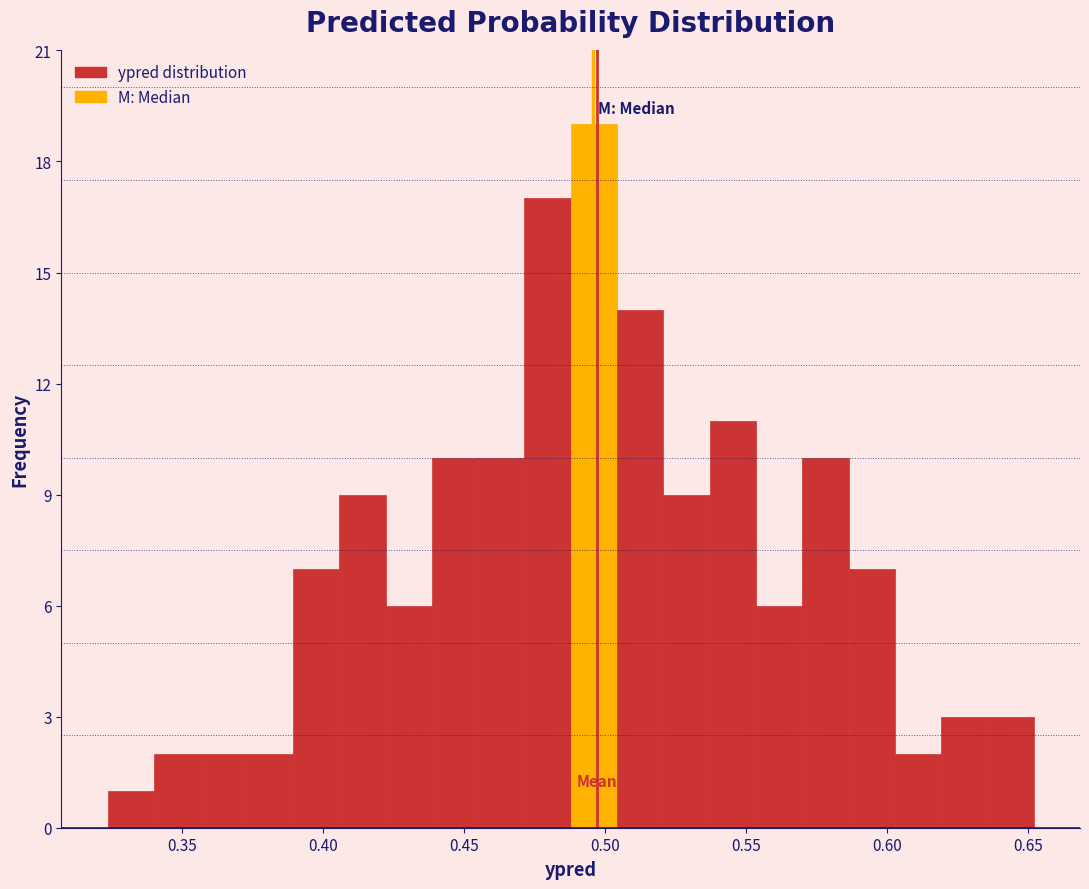

Read against the x-axis, roughly where is the centre of the tallest bar?

0.495